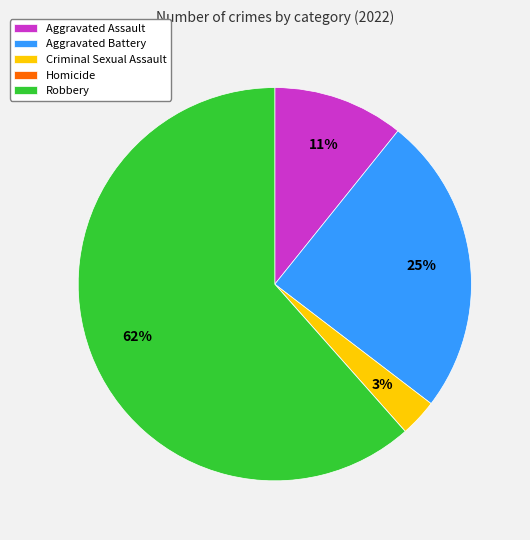

Which category has the biggest portion of the pie?

Robbery